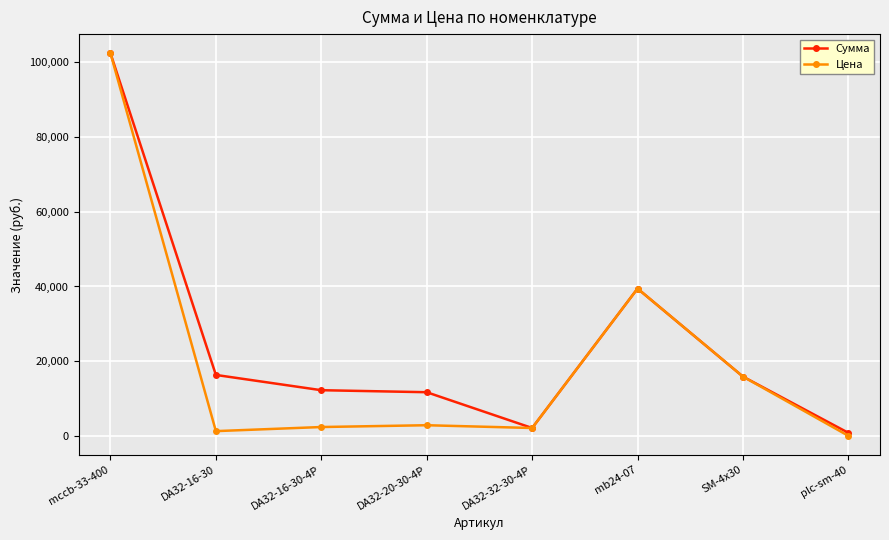

At which label is Цена closest to 51203?

mb24-07